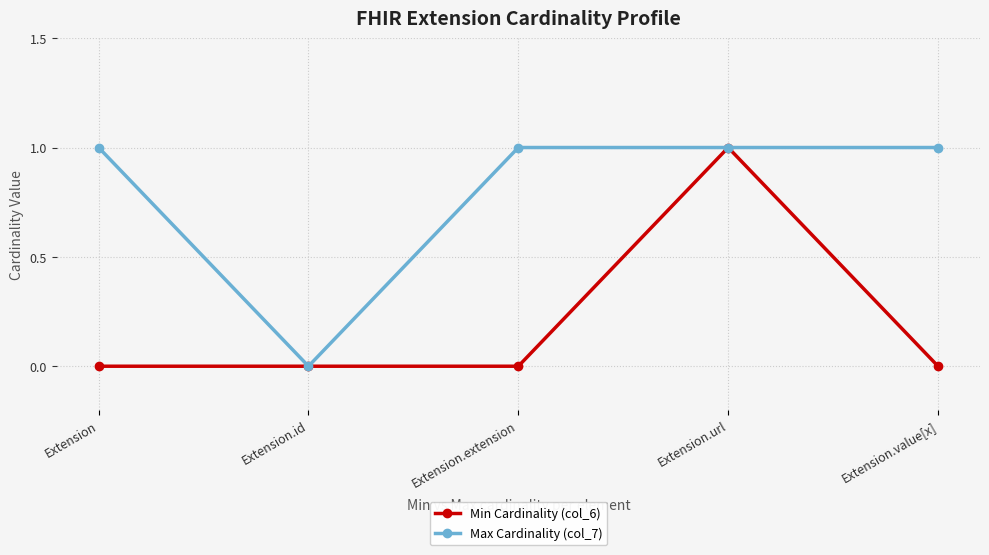

At which label does Max Cardinality (col_7) reach its minimum?

Extension.id